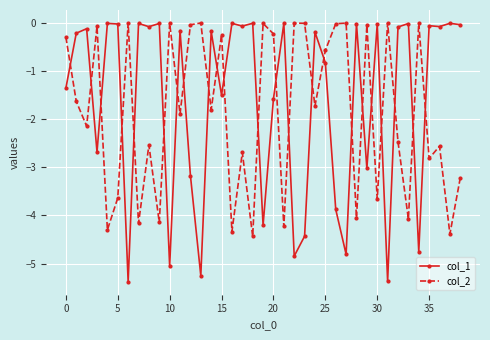

True or false: col_1 and col_2 cross at least once.

True